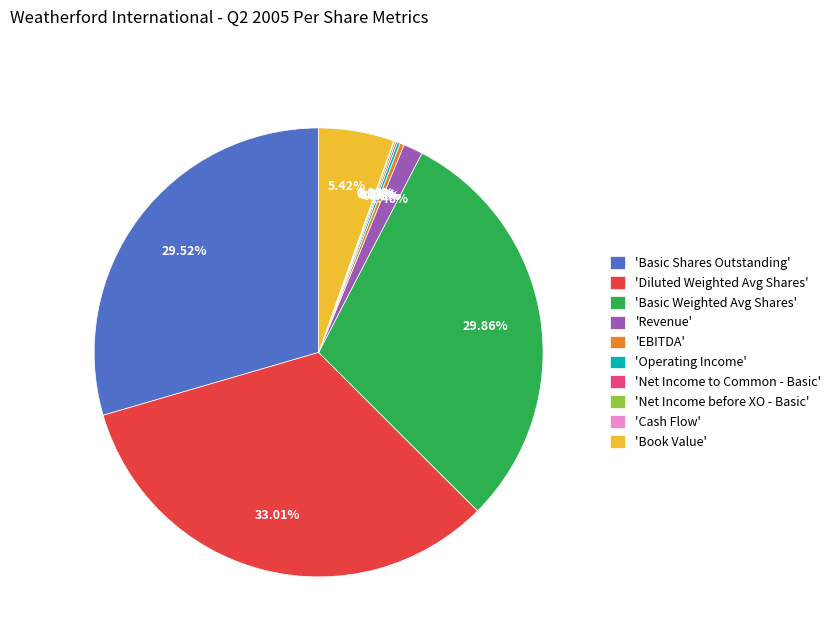

Which category has the biggest portion of the pie?

'Diluted Weighted Avg Shares'